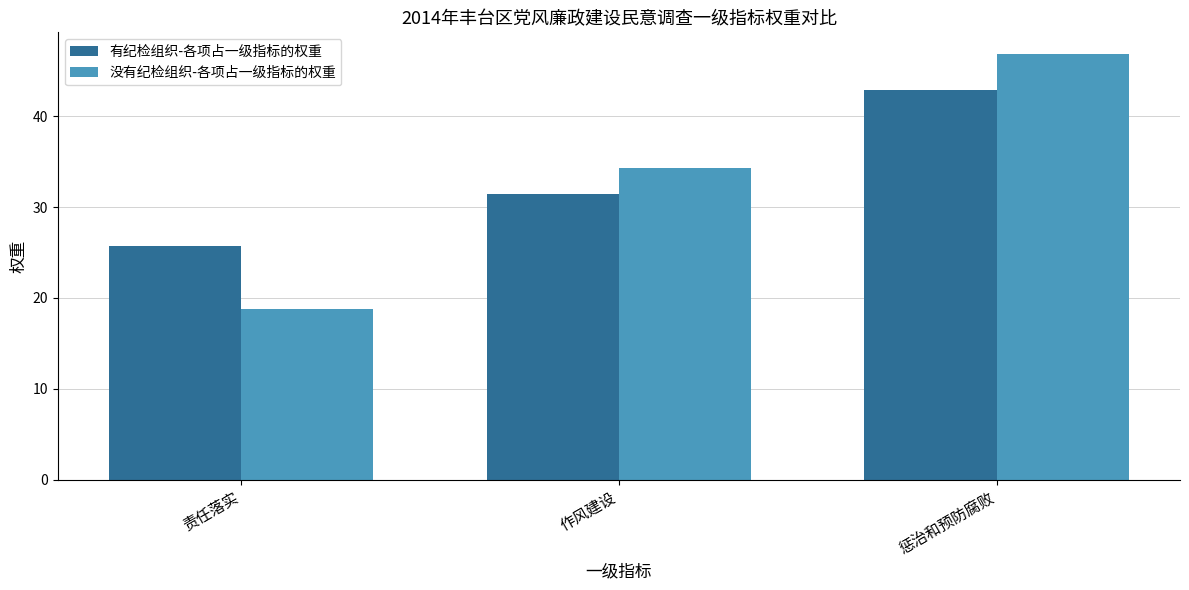

The value of 有纪检组织-各项占一级指标的权重 at 惩治和预防腐败 is 61.1. True or false?

False